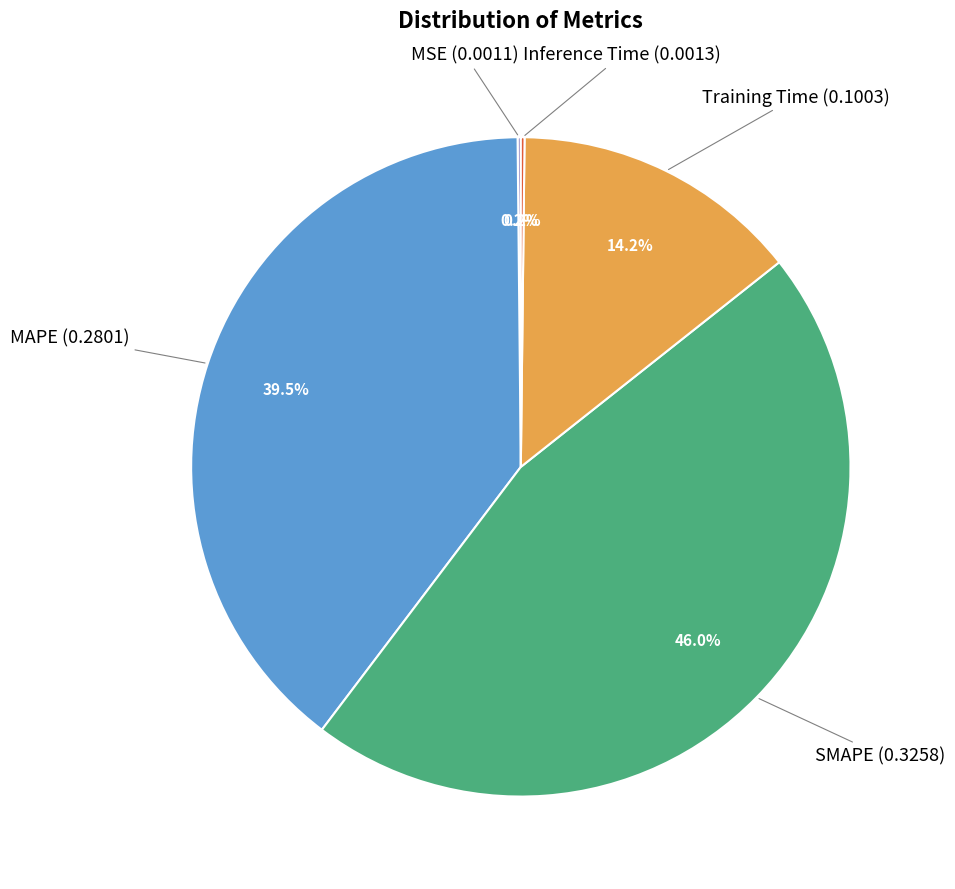

Is there any slice that represents more than half of the pie?

No